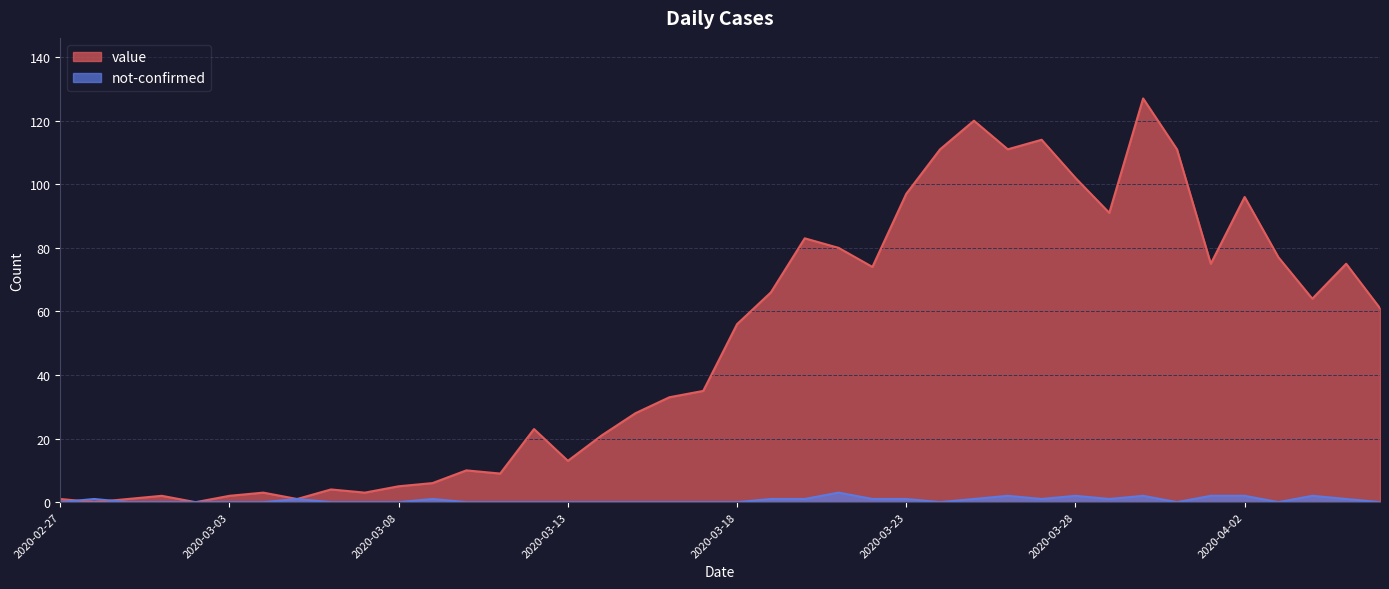

How many data points in not-confirmed are above 0?

18